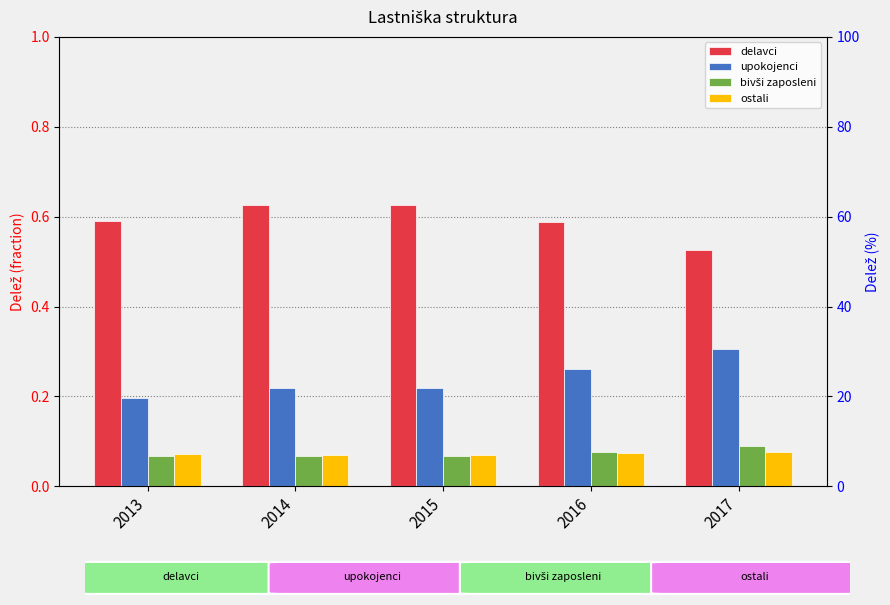

List the labels in order of upokojenci value, largest first.

2017, 2016, 2014, 2015, 2013